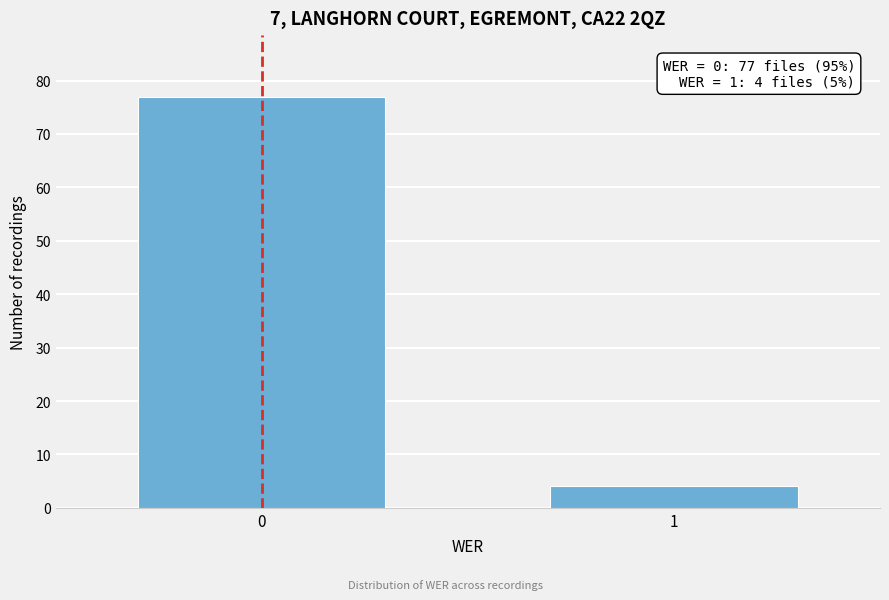

Reading right to left, extract all data points from this chart.

1=4	0=77